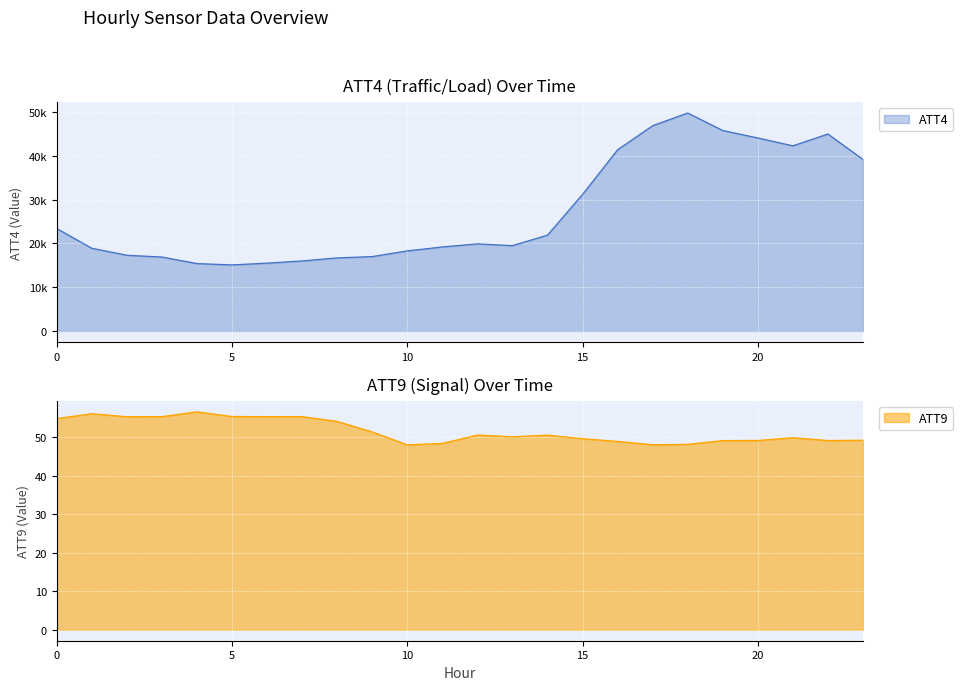

What is the maximum value for ATT4?

49800.0